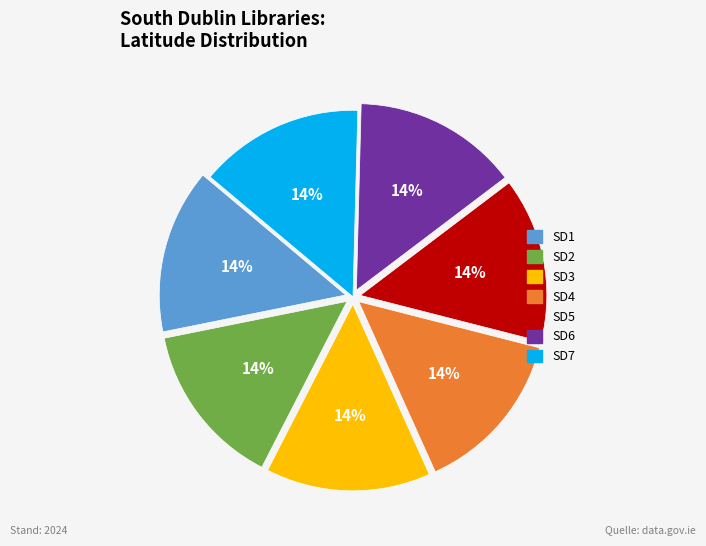

Is there a majority slice in this chart?

No